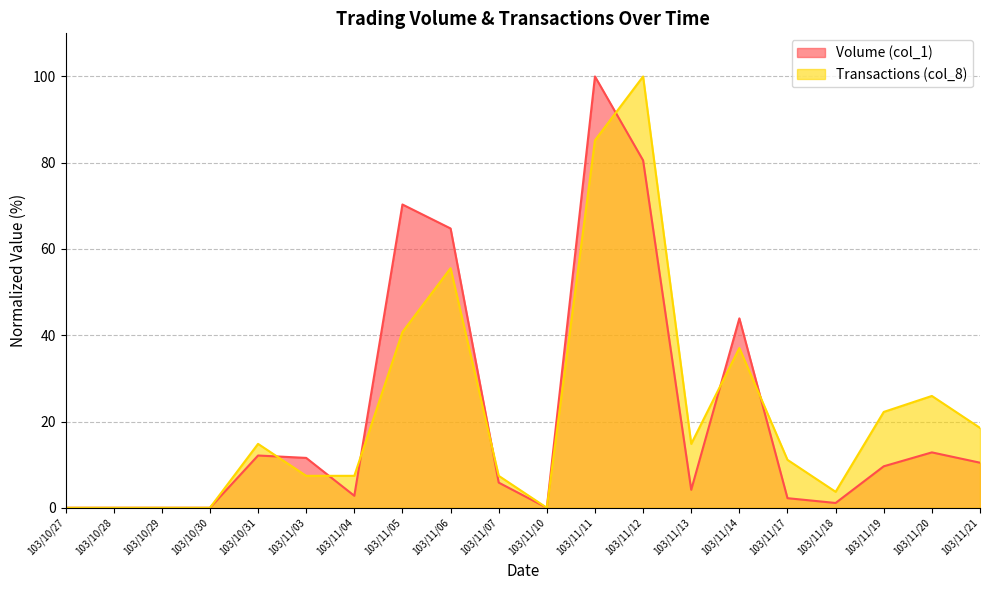

What is the difference between the maximum and minimum values in the Volume (col_1) series?

100.0